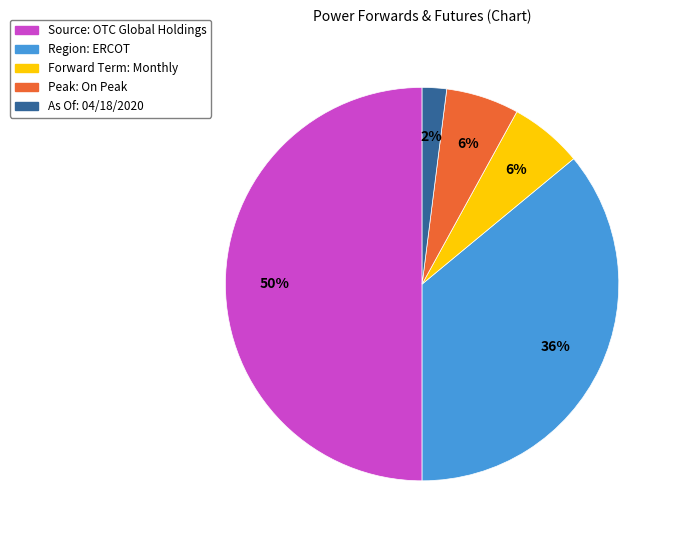

Between Forward Term: Monthly and Source: OTC Global Holdings, which is larger?

Source: OTC Global Holdings